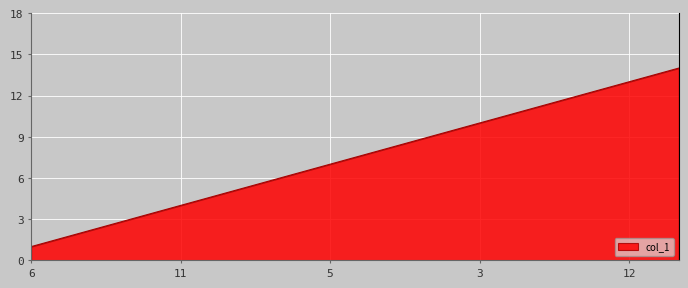

What is the difference between the maximum and minimum values?

13